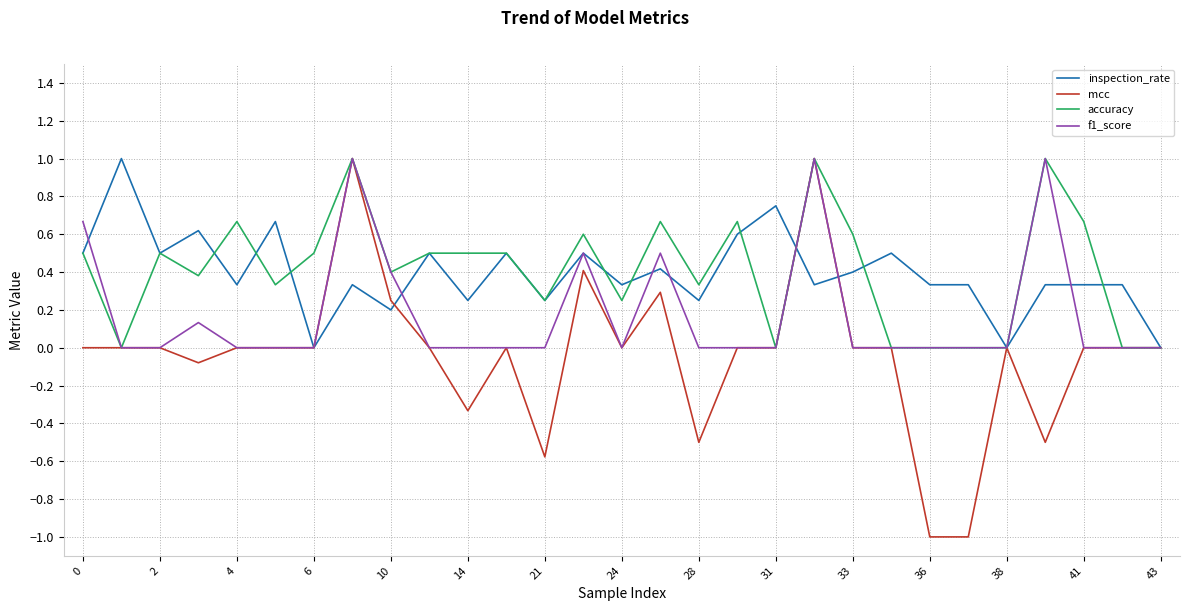

What is the minimum value shown in the chart?

-1.0